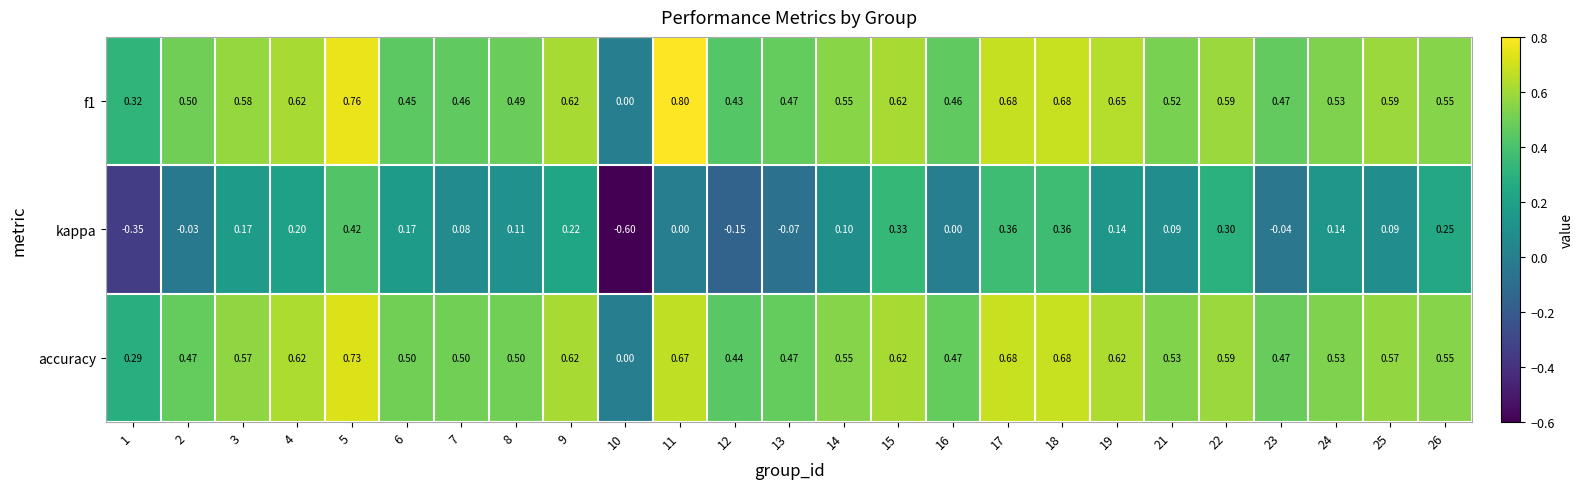

What is the smallest value displayed?

-0.6